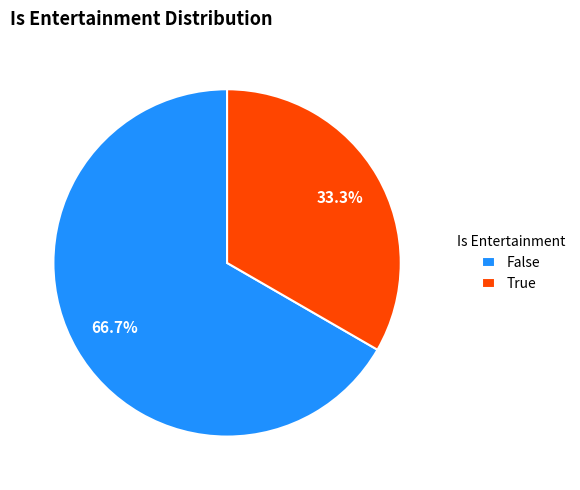

How many slices are in this pie chart?

2